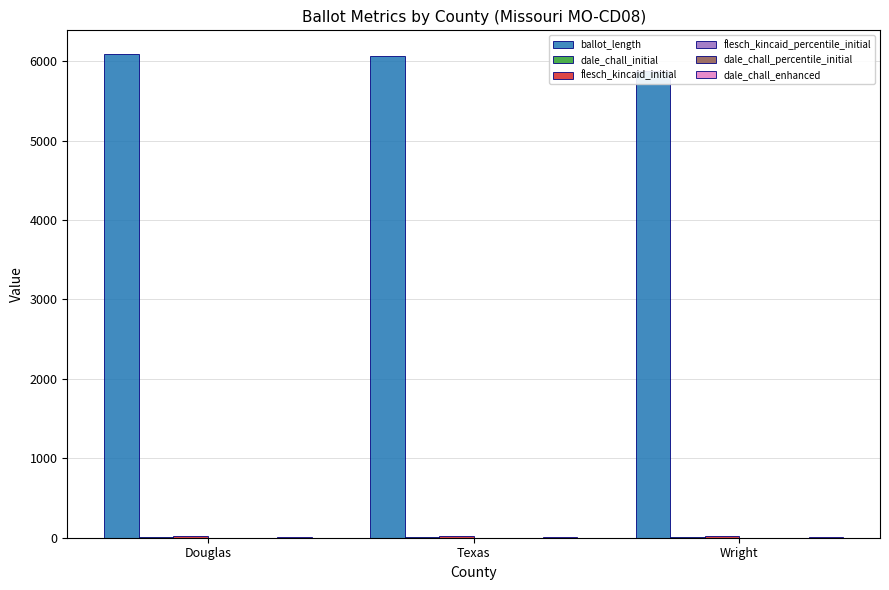

What are all the series names shown in the legend?

ballot_length, dale_chall_initial, flesch_kincaid_initial, flesch_kincaid_percentile_initial, dale_chall_percentile_initial, dale_chall_enhanced